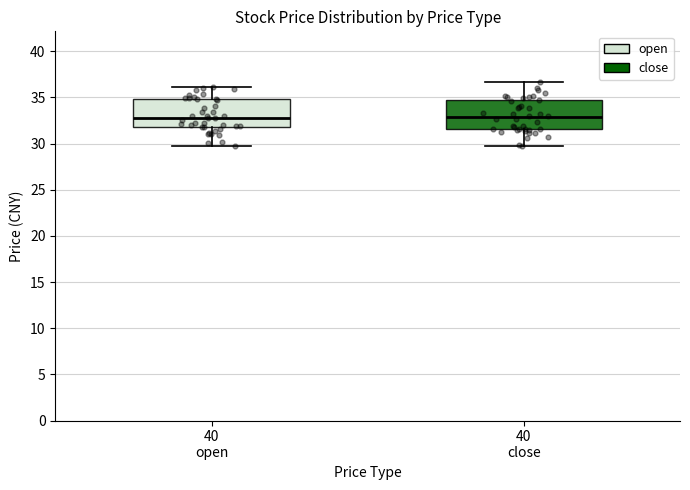

Reading left to right, transcribe this box plot: for each box, give where its median line is, the range the box spans, and where its two whiskers end, as read against the y-axis. The values are not printed on the chart, so give them approximately, as read against the axis.

40 open: median 33.0, box 32.0 to 35.0, whiskers 29.5 to 36.0
40 close: median 33.0, box 31.5 to 34.5, whiskers 29.5 to 36.5